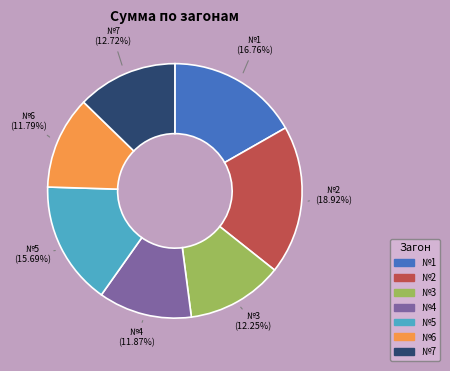

Combined, do №7 and №3 account for over 50%?

No